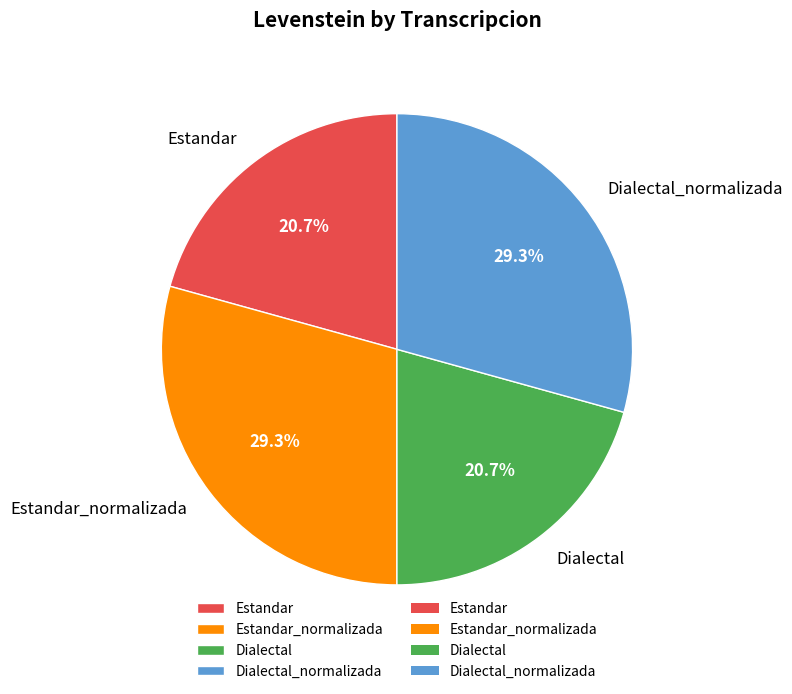

True or false: Estandar accounts for 29% of the total.

False